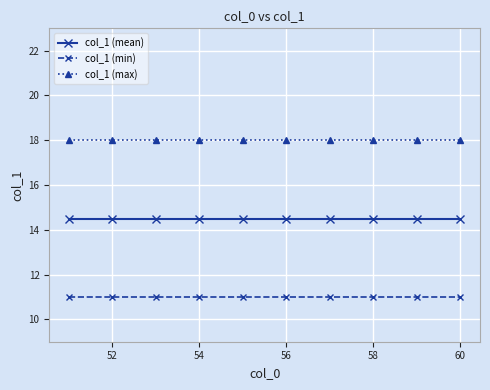

Which series has the largest total across all categories?

col_1 (max)